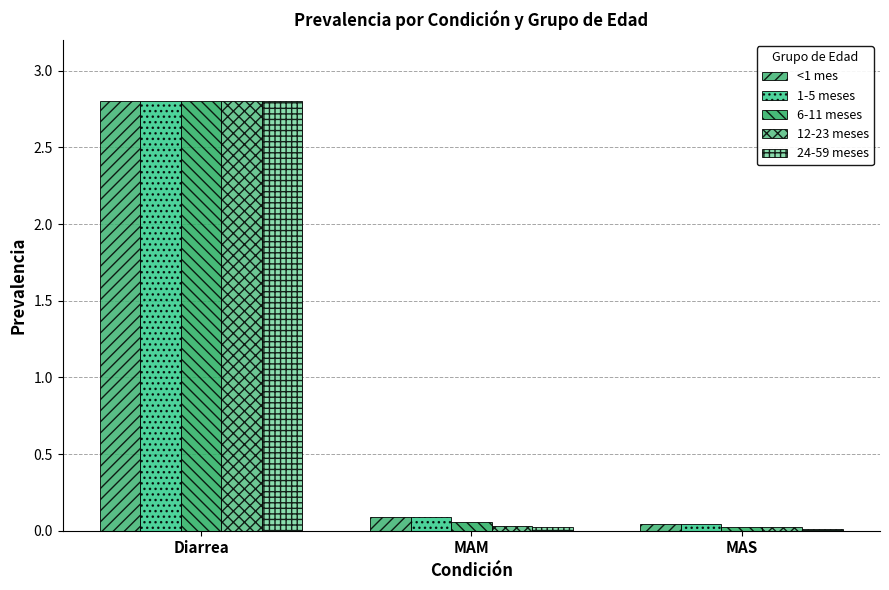

True or false: 6-11 meses has a value of 0.9 at Diarrea.

False